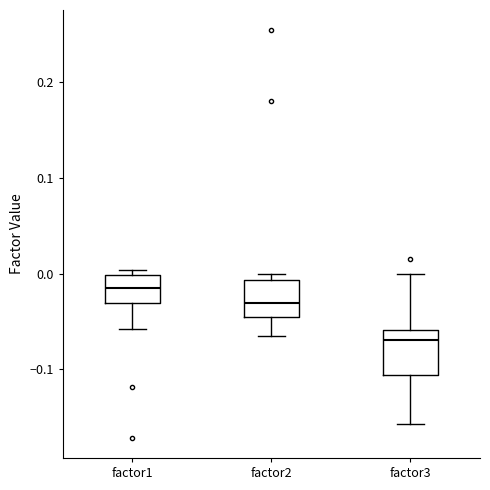

Reading left to right, read every box against the y-axis: the position of its median line, the range the box covers, and the ends of its whiskers. The values are not printed on the chart, so give them approximately, as read against the axis.

factor1: median -0.01, box -0.03 to 0.00, whiskers -0.06 to 0.00 (just above the box's upper edge)
factor2: median -0.03, box -0.05 to -0.01, whiskers -0.07 to 0.00
factor3: median -0.07, box -0.11 to -0.06, whiskers -0.16 to 0.00